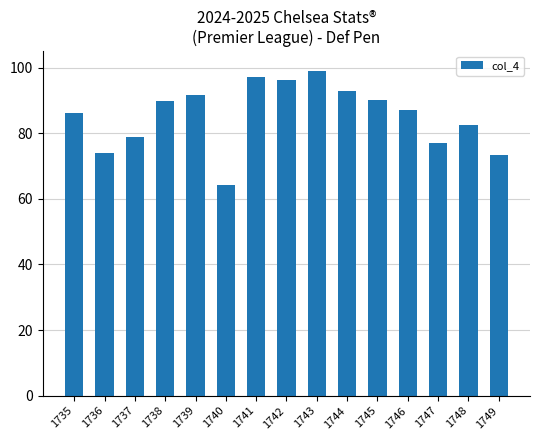

What is the difference between the values at 1743 and 1742?

2.9